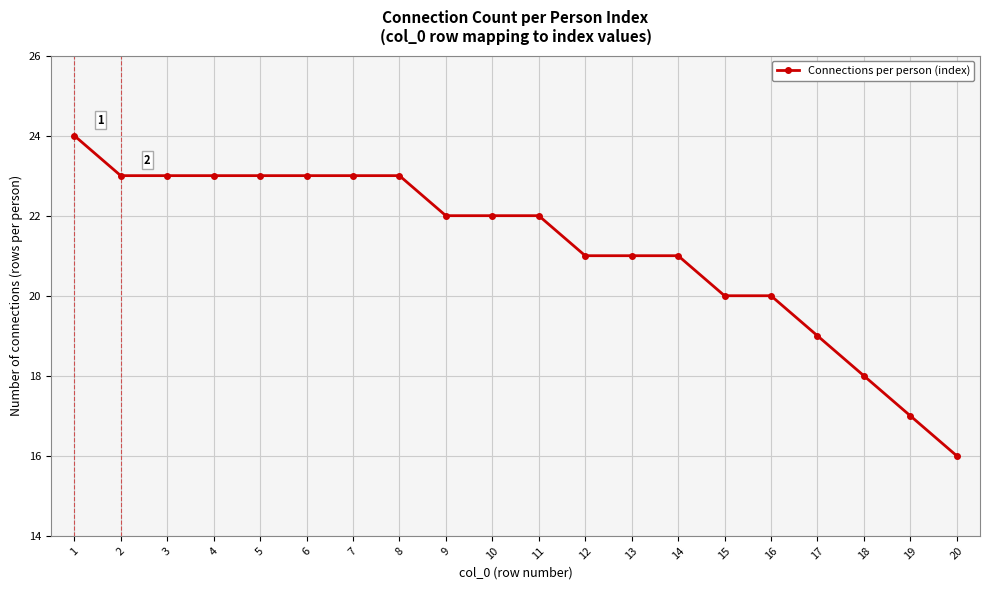

What is the value of the 11th point from the left?

22